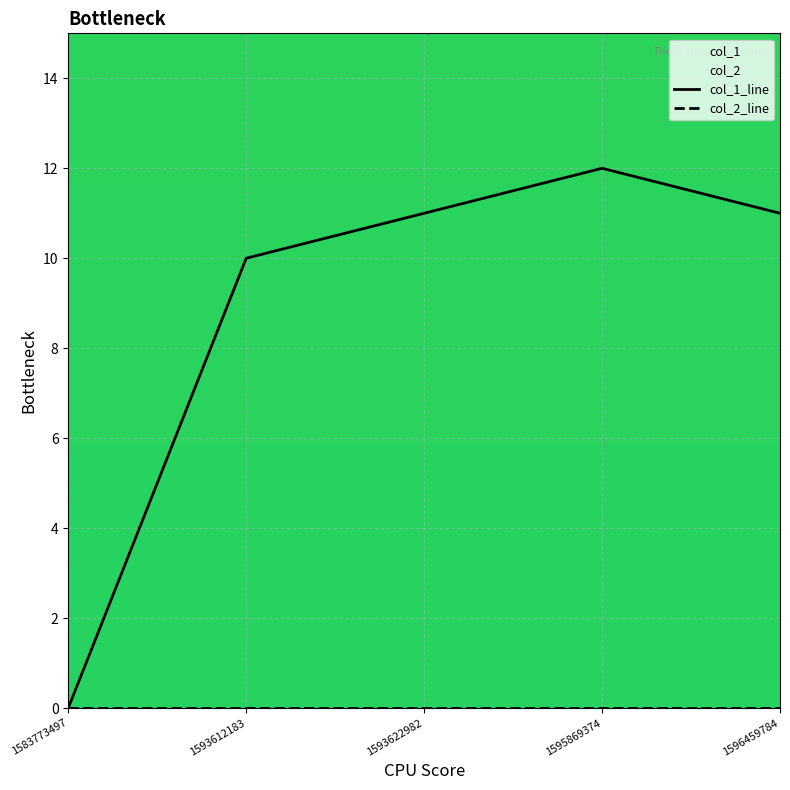

How many interior local peaks (higher than both neighbors) does the data have?

1